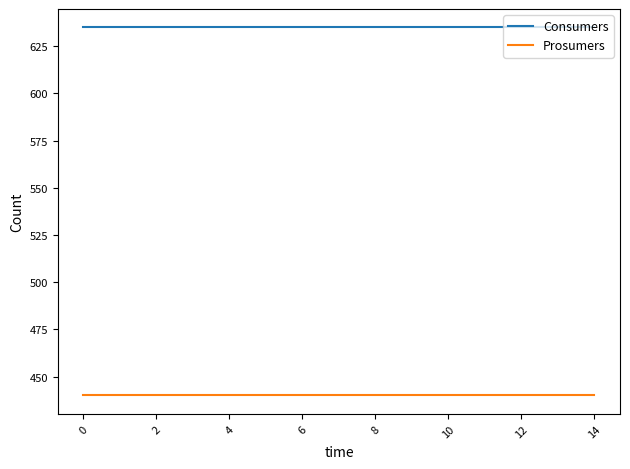

True or false: Prosumers and Consumers intersect in this chart.

False